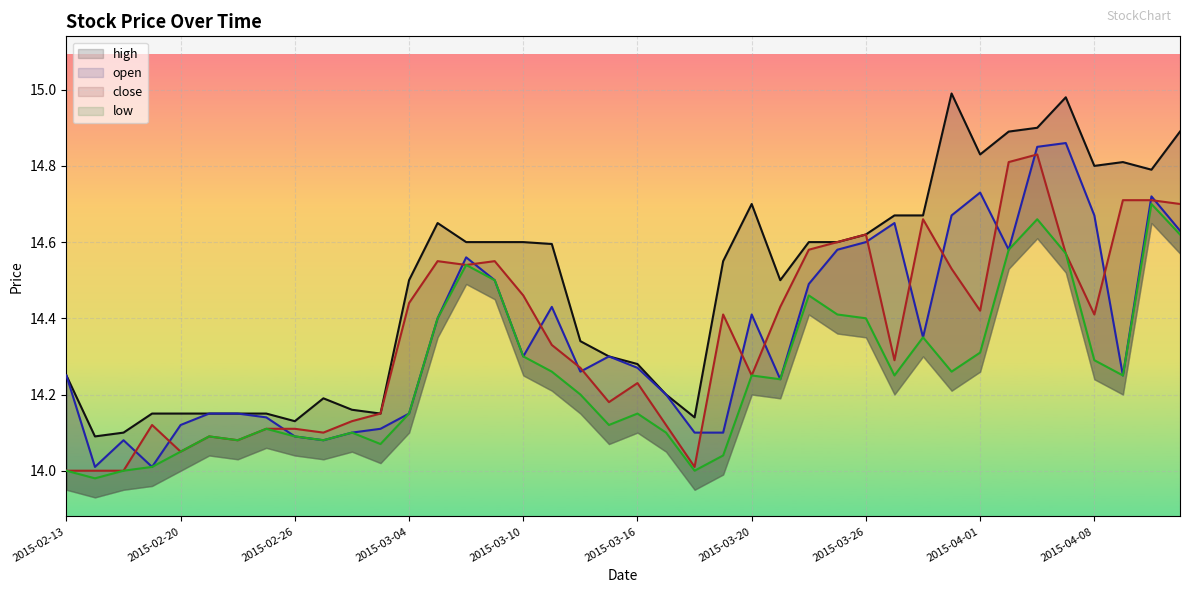

What is the difference between the maximum and minimum values in the high series?

0.9